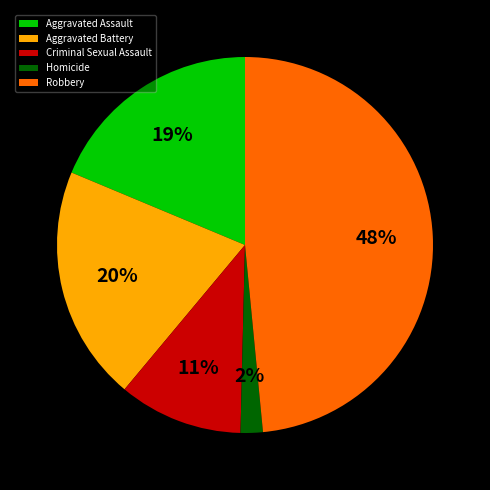

To the nearest percent, what is the average slice percentage?

20%